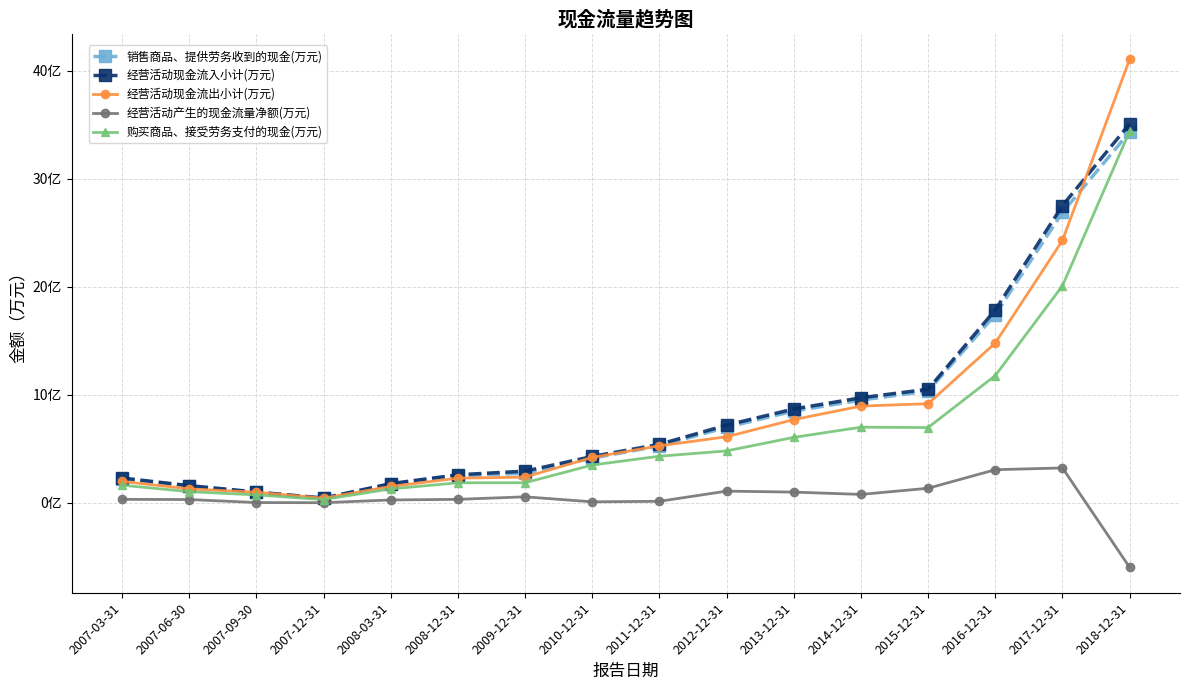

Is the value of 经营活动现金流出小计(万元) at 2011-12-31 greater than the value of 销售商品、提供劳务收到的现金(万元) at 2015-12-31?

No